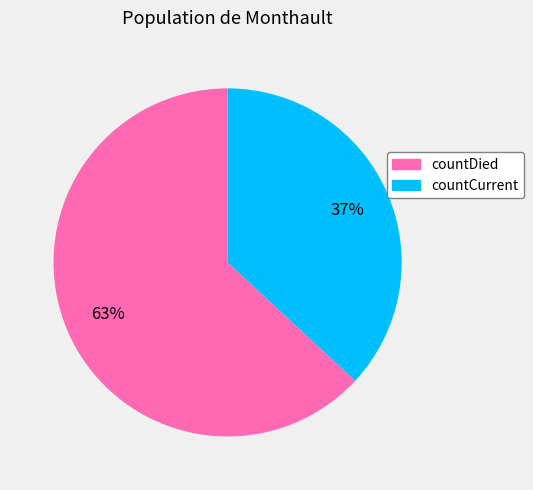

The countCurrent slice represents 37% of the pie. True or false?

True